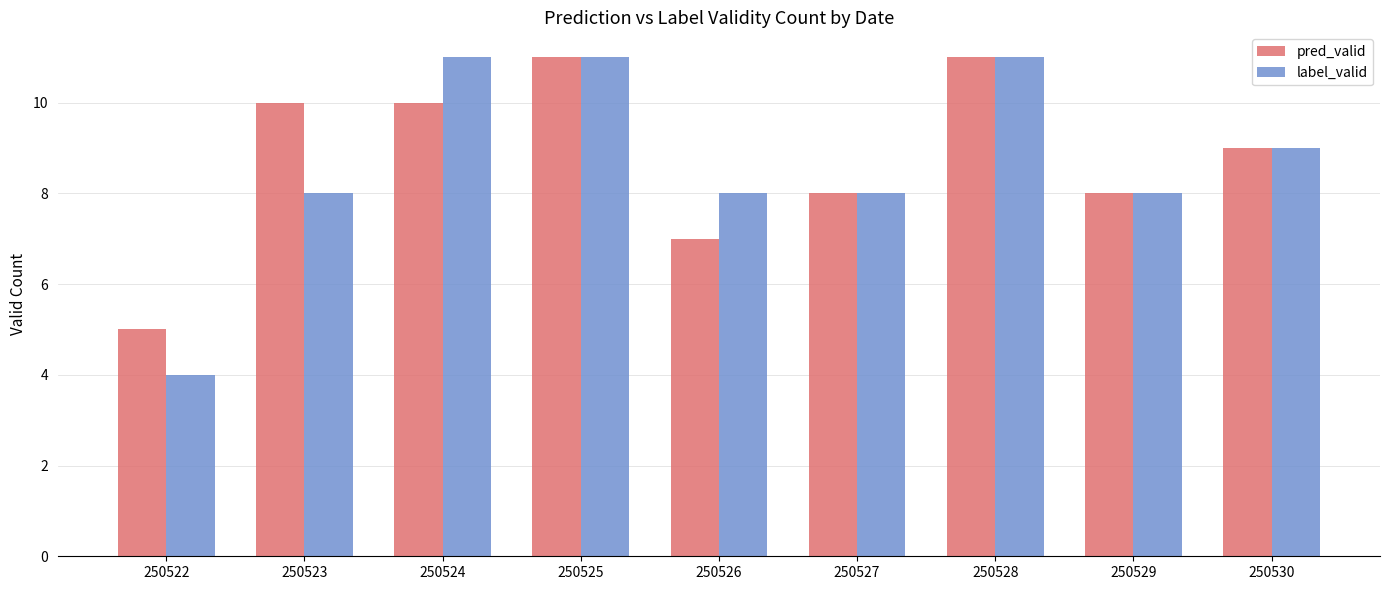

Rank the series by their average value, from highest to lowest.

pred_valid, label_valid